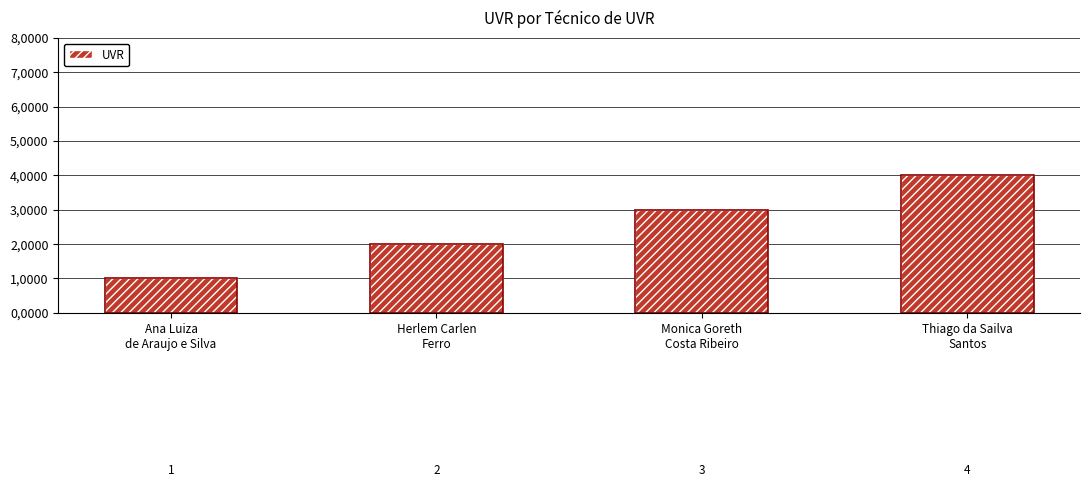

Does the chart contain any negative values?

No